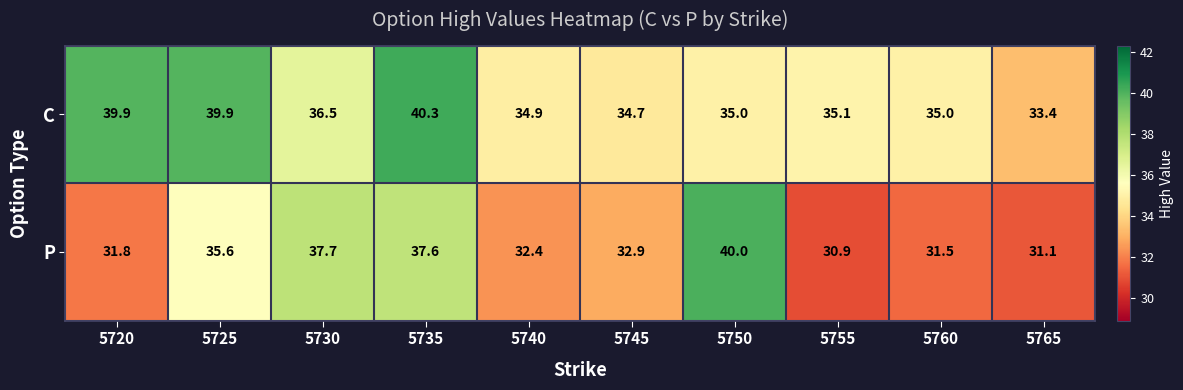

What is the difference between the second highest and second lowest values in the C series?

5.2